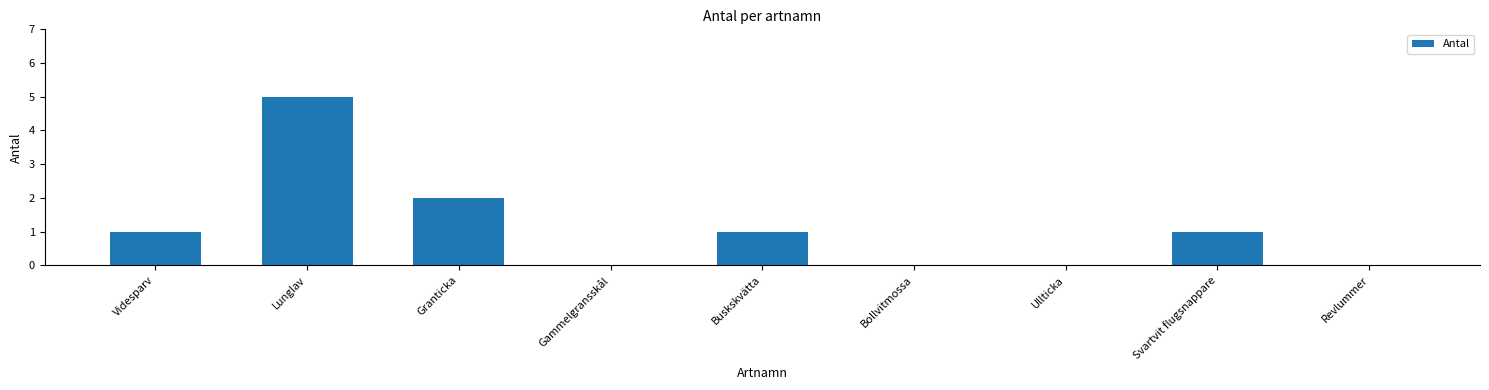

Count the values in the range 0 to 1.

7